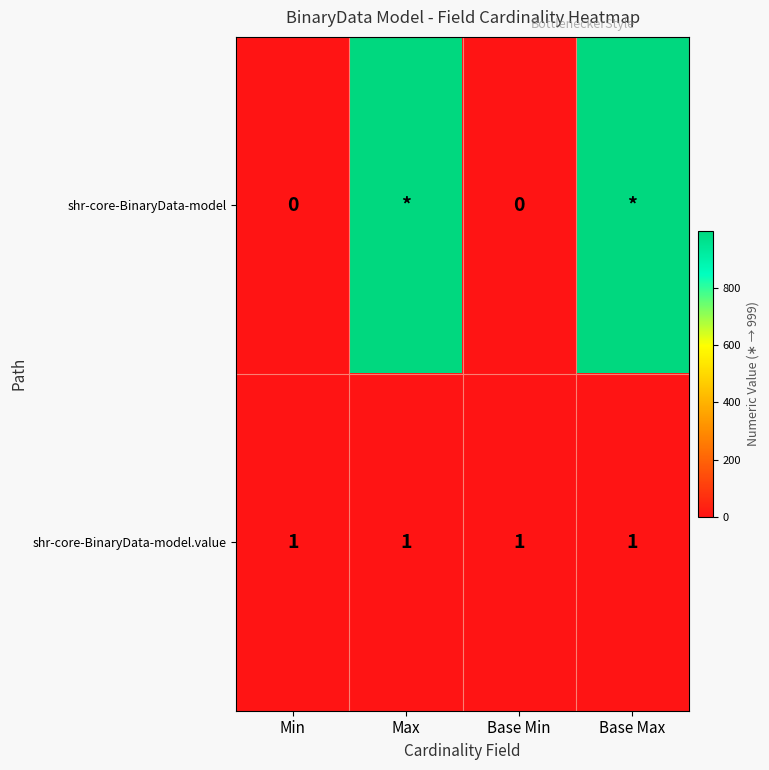

The value of shr-core-BinaryData-model.value at Max is 1. True or false?

True